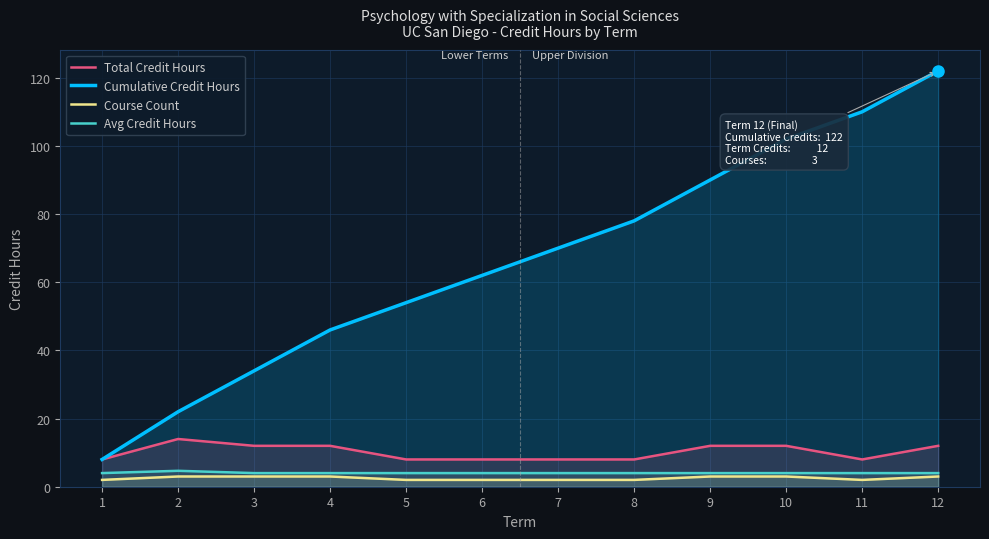

Count the number of categories in the chart.

12